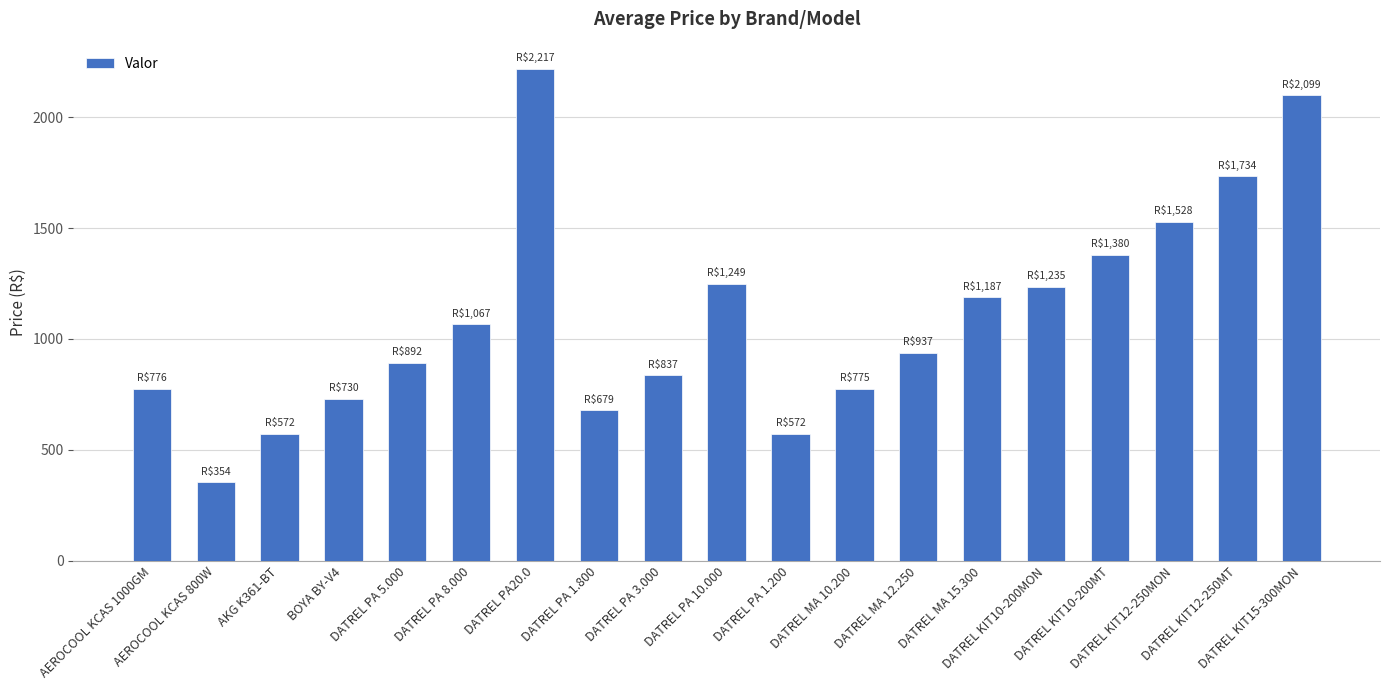

What is the smallest value displayed?

354.5